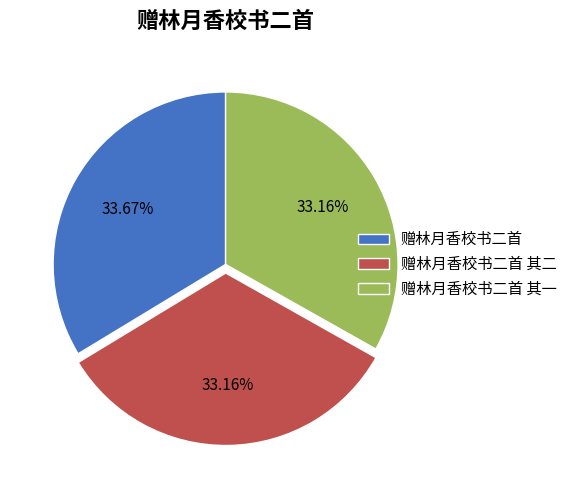

To the nearest percent, what is the combined percentage of 赠林月香校书二首 and 赠林月香校书二首 其二?

67%